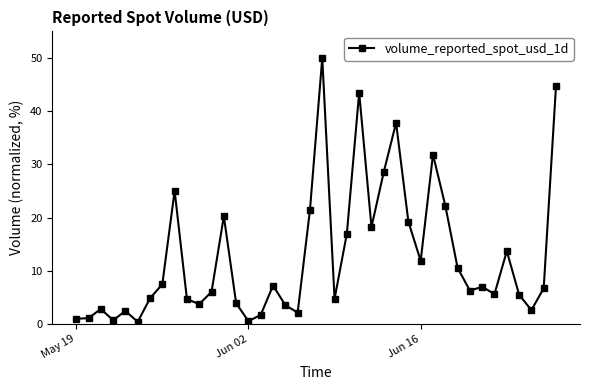

What is the difference between the maximum and minimum values?

49.6